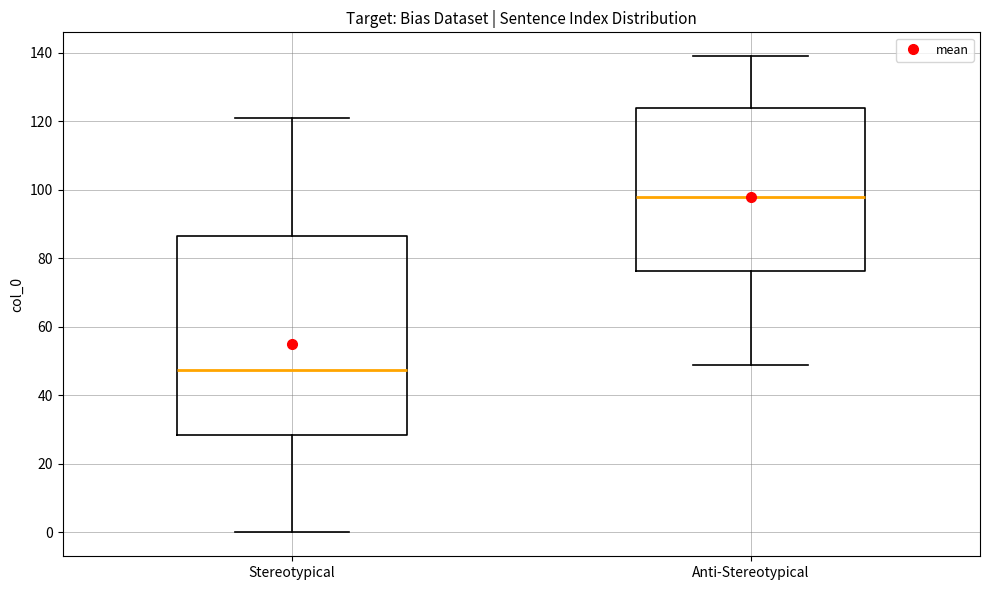

Where is the upper edge of the box for Stereotypical on the y-axis? The values are not printed on the chart, so give them approximately, as read against the axis.

86